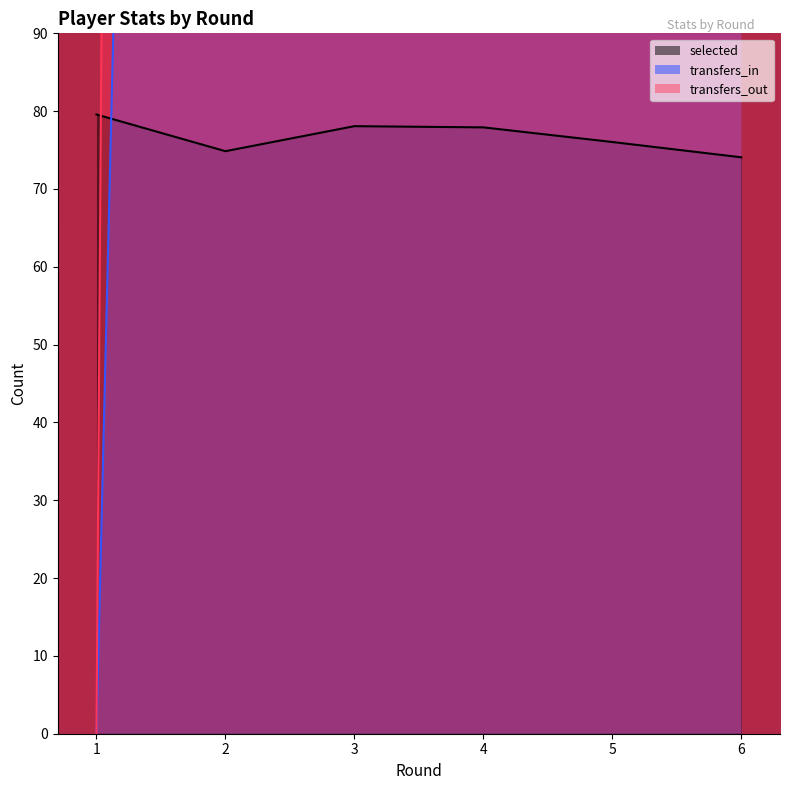

List the series in order of their peak value, lowest first.

selected, transfers_in, transfers_out